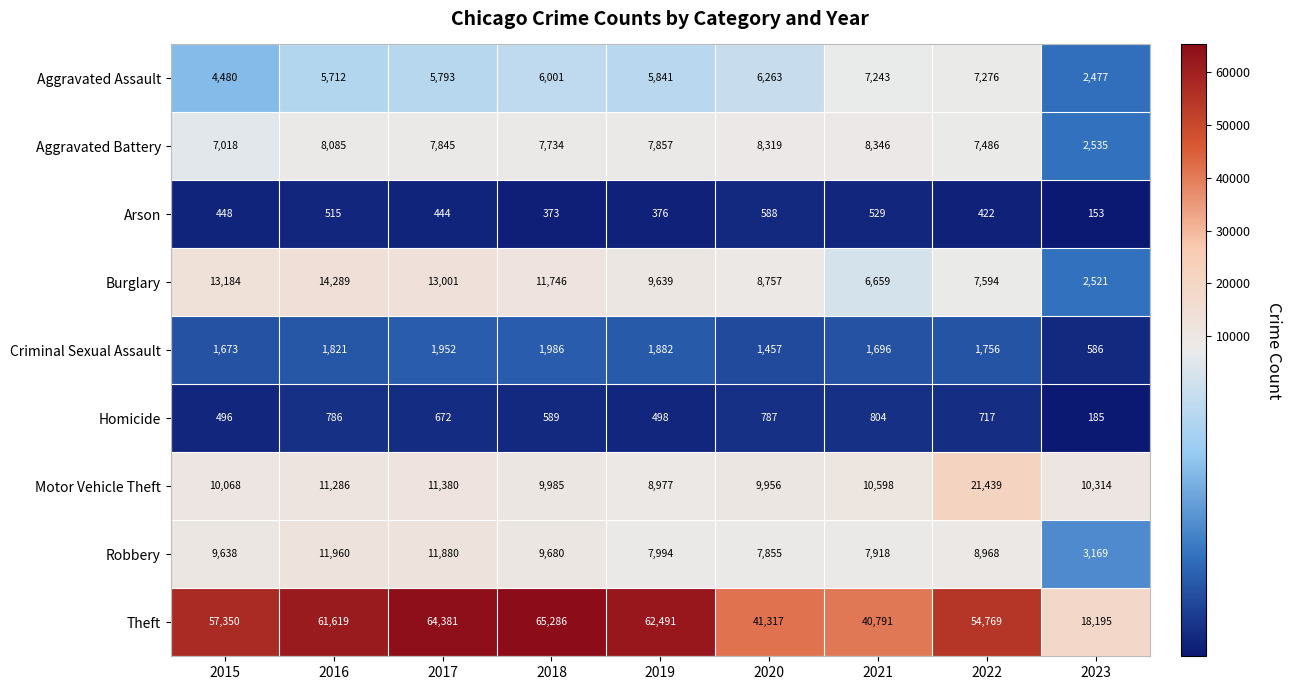

What is the spread (max minus min) of values at 2019?

62115